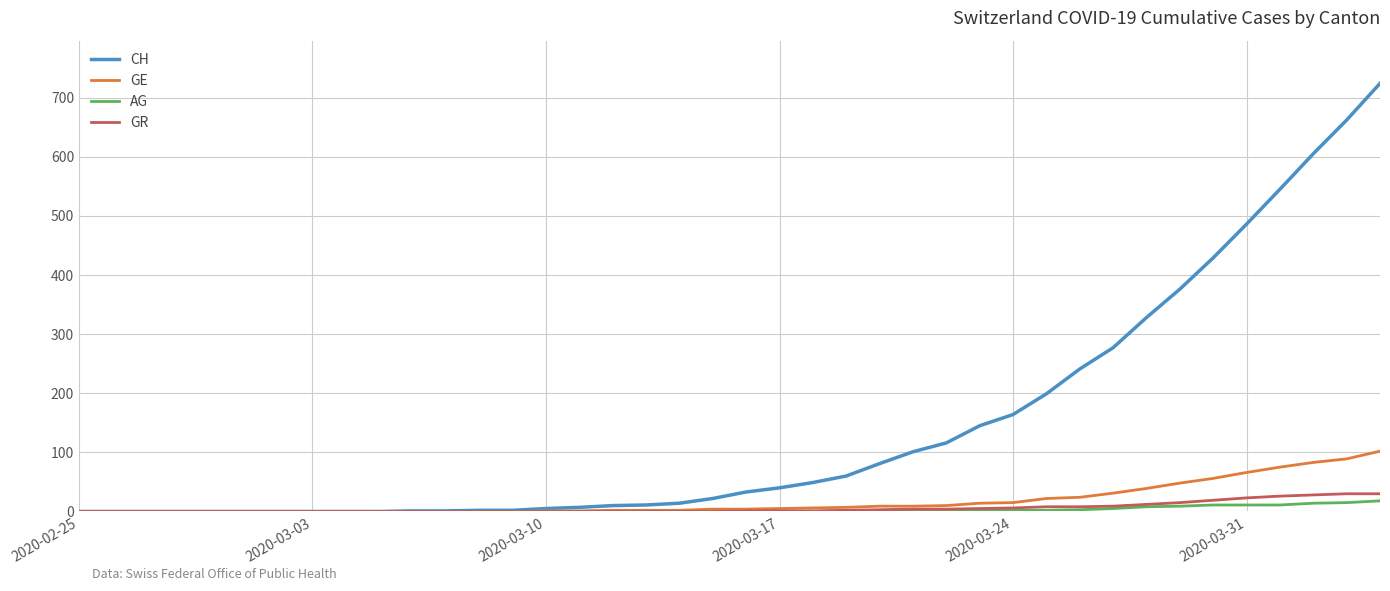

Which series has the largest range (max minus min)?

CH